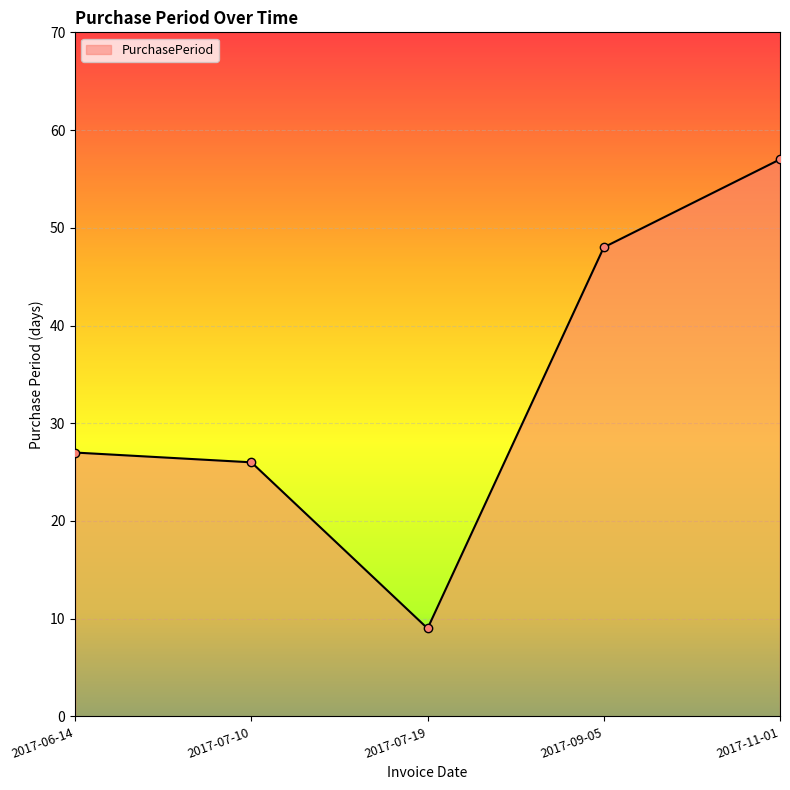

What is the difference between the maximum and minimum values?

48